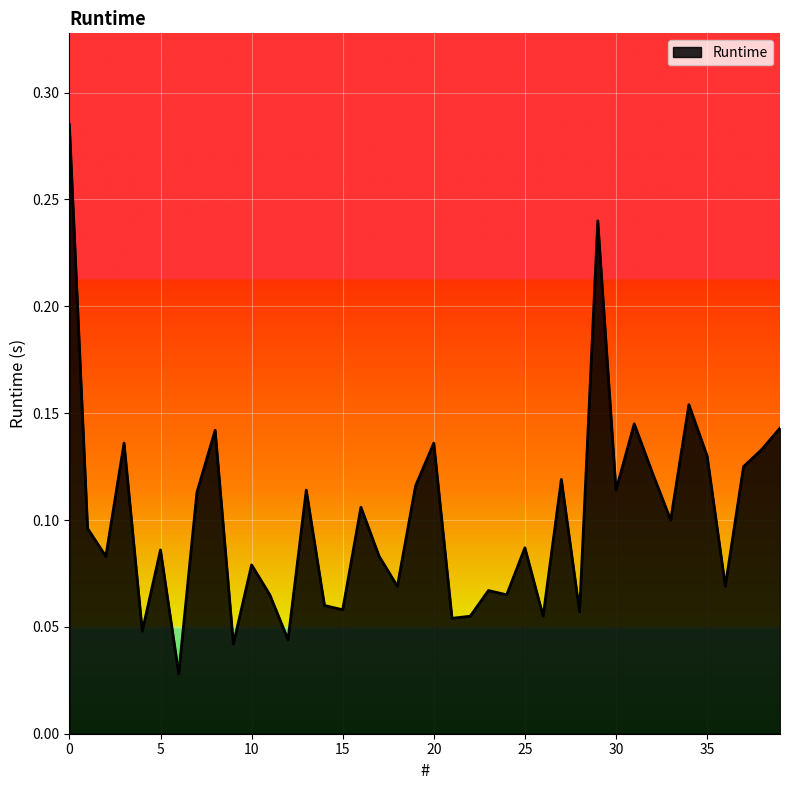

Rank the categories by value from highest to lowest.

0, 29, 34, 31, 39, 8, 3, 20, 38, 35, 37, 32, 27, 19, 13, 30, 7, 16, 33, 1, 25, 5, 2, 17, 10, 18, 36, 23, 11, 24, 14, 15, 28, 22, 26, 21, 4, 12, 9, 6